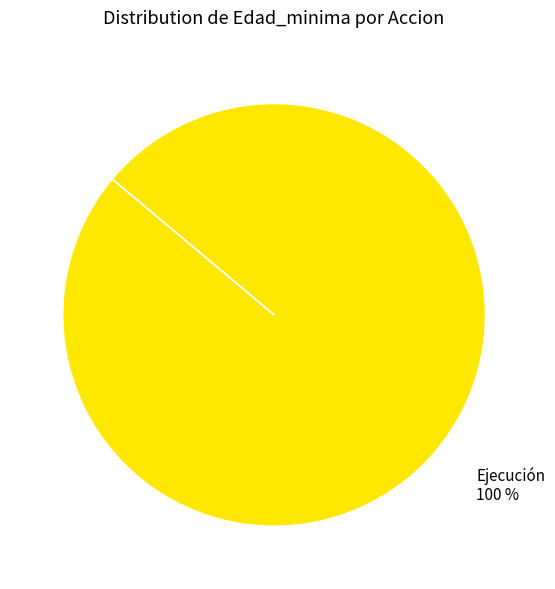

The Ejecución 100 % slice represents 100% of the pie. True or false?

True